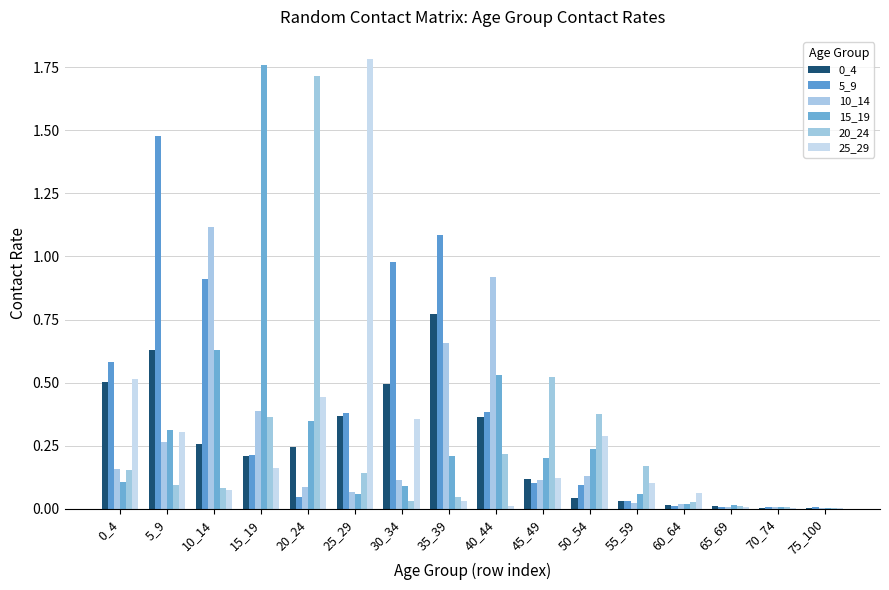

Is the value of 0_4 at 55_59 greater than the value of 5_9 at 20_24?

No